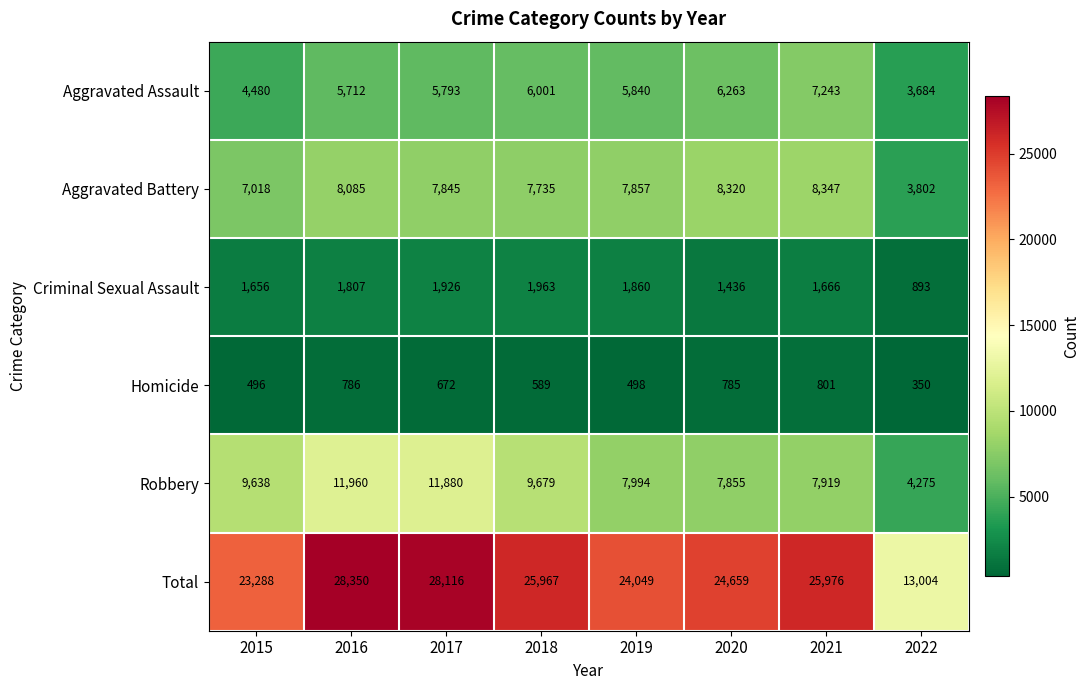

At which label does Total first exceed 25967?

2016